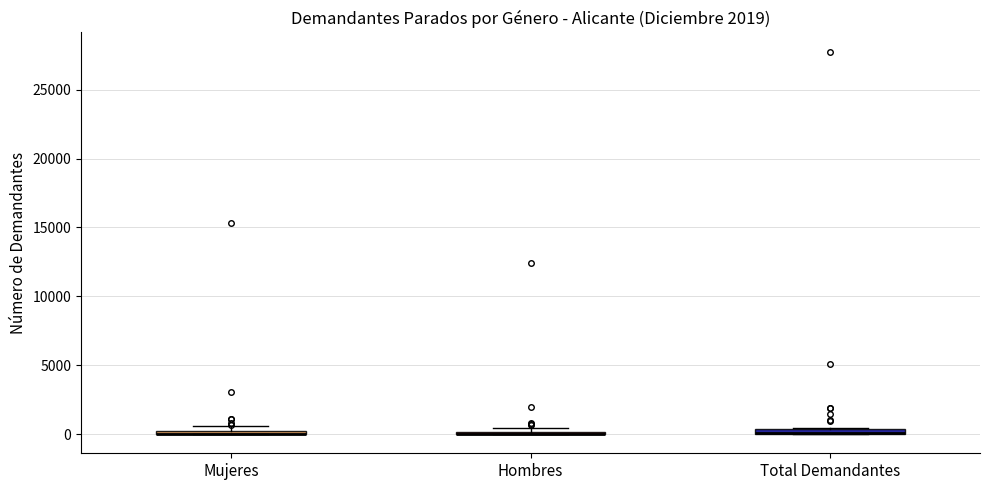

Where is the upper edge of the box for Mujeres on the y-axis? The values are not printed on the chart, so give them approximately, as read against the axis.

500